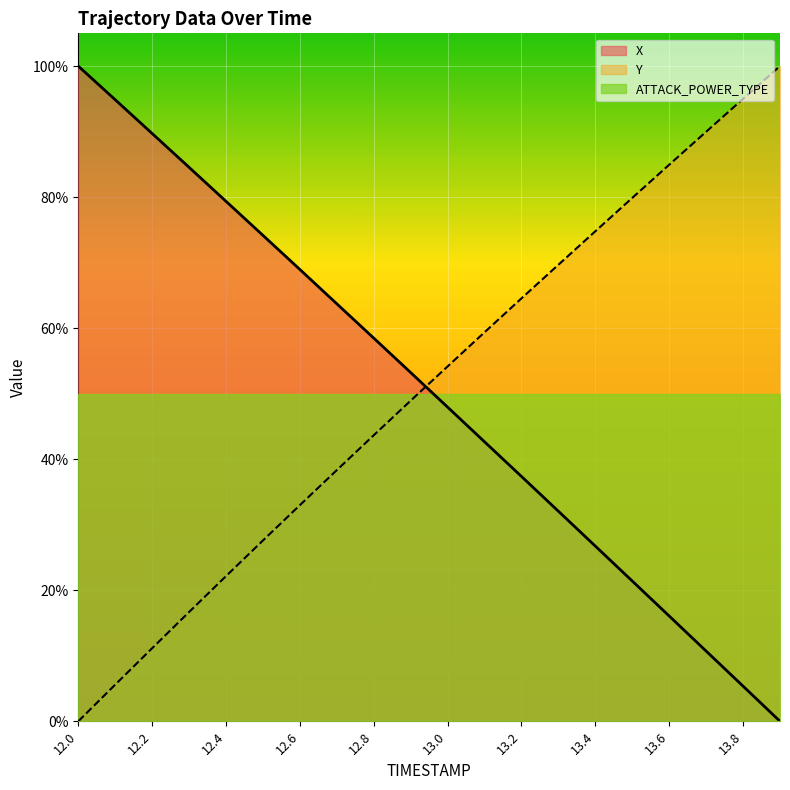

The value of X at 12.3 is 1.4. True or false?

False